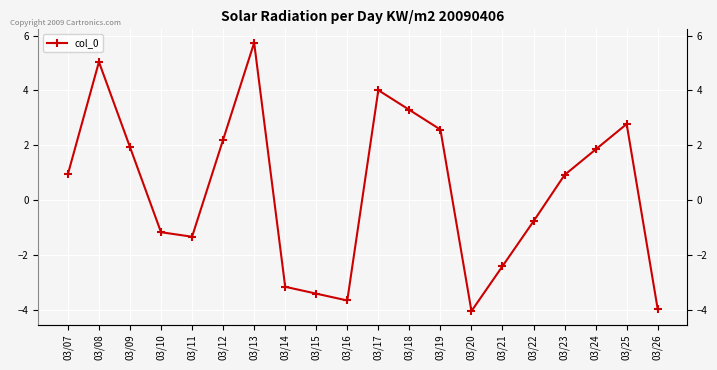

Reading left to right, what are all the values shown in this chart?

0.9	5.0	1.9	-1.2	-1.3	2.2	5.7	-3.2	-3.4	-3.7	4.0	3.3	2.6	-4.1	-2.4	-0.8	0.9	1.8	2.8	-4.0